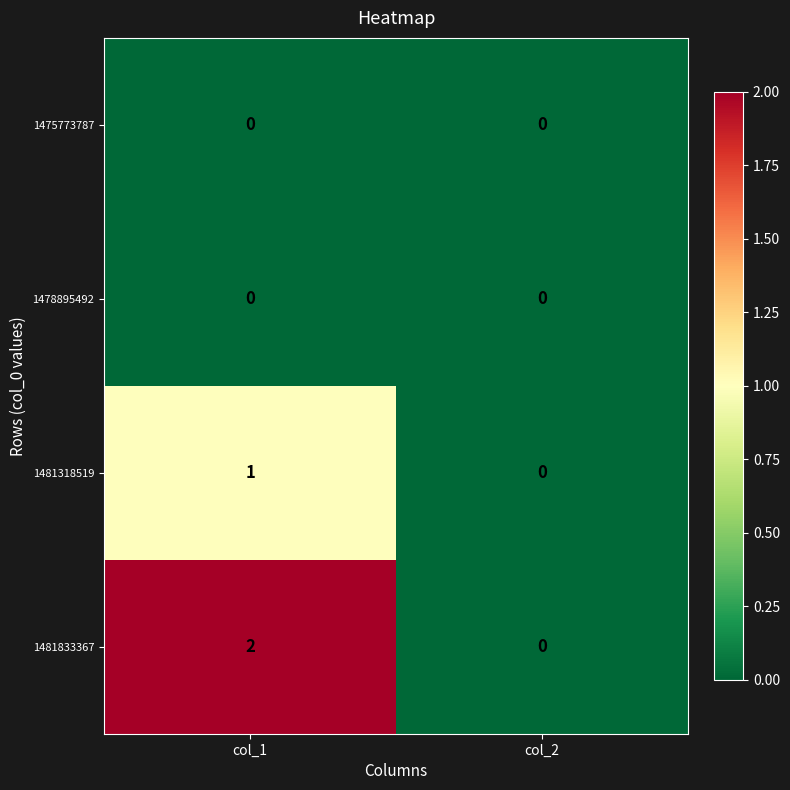

Which series has the largest range (max minus min)?

1481833367